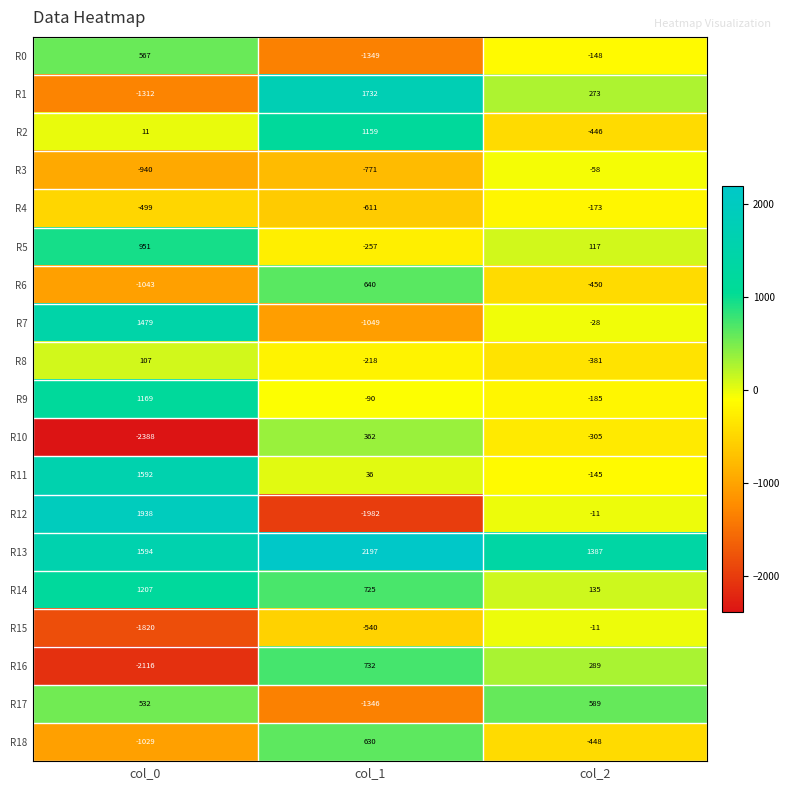

Count the R5 values in the range -257 to 951.

3